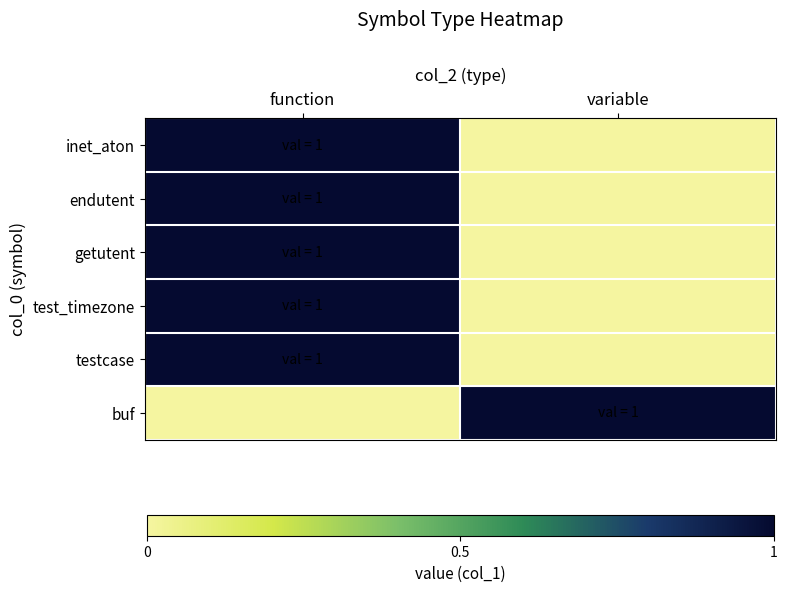

Rank the series at function from lowest to highest value.

buf, inet_aton, endutent, getutent, test_timezone, testcase